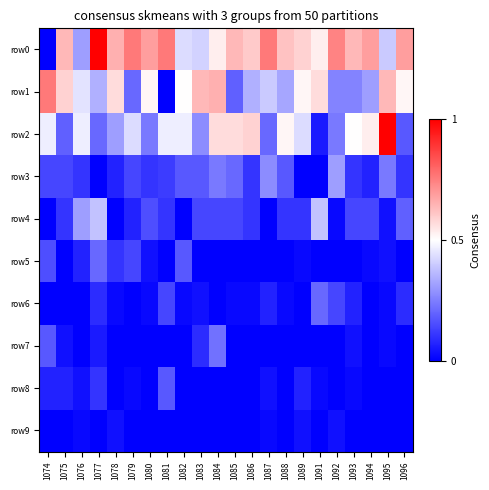

Reading left to right, extract all data points from this chart.

row0: 1074=0.0	1075=0.6	1076=0.3	1077=1.0	1078=0.7	1079=0.8	1080=0.7	1081=0.8	1082=0.4	1083=0.4	1084=0.5	1085=0.6	1086=0.6	1087=0.8	1088=0.6	1089=0.6	1091=0.5	1092=0.7	1093=0.6	1094=0.7	1095=0.4	1096=0.7
row1: 1074=0.8	1075=0.6	1076=0.4	1077=0.3	1078=0.6	1079=0.2	1080=0.5	1081=0.0	1082=0.5	1083=0.6	1084=0.7	1085=0.2	1086=0.3	1087=0.4	1088=0.3	1089=0.5	1091=0.6	1092=0.3	1093=0.3	1094=0.3	1095=0.6	1096=0.5
row2: 1074=0.5	1075=0.2	1076=0.5	1077=0.2	1078=0.3	1079=0.4	1080=0.2	1081=0.5	1082=0.5	1083=0.3	1084=0.6	1085=0.6	1086=0.6	1087=0.2	1088=0.5	1089=0.4	1091=0.1	1092=0.2	1093=0.5	1094=0.5	1095=1.0	1096=0.2
row3: 1074=0.1	1075=0.1	1076=0.1	1077=0.0	1078=0.1	1079=0.1	1080=0.1	1081=0.1	1082=0.2	1083=0.2	1084=0.2	1085=0.2	1086=0.1	1087=0.3	1088=0.2	1089=0.0	1091=0.0	1092=0.3	1093=0.1	1094=0.1	1095=0.2	1096=0.1
row4: 1074=0.0	1075=0.1	1076=0.3	1077=0.4	1078=0.0	1079=0.1	1080=0.2	1081=0.1	1082=0.0	1083=0.1	1084=0.1	1085=0.1	1086=0.1	1087=0.0	1088=0.1	1089=0.1	1091=0.4	1092=0.0	1093=0.1	1094=0.1	1095=0.0	1096=0.2
row5: 1074=0.2	1075=0.0	1076=0.1	1077=0.2	1078=0.1	1079=0.1	1080=0.0	1081=0.0	1082=0.2	1083=0.0	1084=0.0	1085=0.0	1086=0.0	1087=0.0	1088=0.0	1089=0.0	1091=0.0	1092=0.0	1093=0.0	1094=0.0	1095=0.0	1096=0.0
row6: 1074=0.0	1075=0.0	1076=0.0	1077=0.1	1078=0.0	1079=0.0	1080=0.0	1081=0.1	1082=0.0	1083=0.0	1084=0.0	1085=0.0	1086=0.0	1087=0.1	1088=0.0	1089=0.0	1091=0.2	1092=0.1	1093=0.1	1094=0.0	1095=0.0	1096=0.1
row7: 1074=0.2	1075=0.0	1076=0.0	1077=0.1	1078=0.0	1079=0.0	1080=0.0	1081=0.0	1082=0.0	1083=0.1	1084=0.2	1085=0.0	1086=0.0	1087=0.0	1088=0.0	1089=0.0	1091=0.0	1092=0.0	1093=0.0	1094=0.0	1095=0.0	1096=0.0
row8: 1074=0.1	1075=0.1	1076=0.0	1077=0.1	1078=0.0	1079=0.0	1080=0.0	1081=0.2	1082=0.0	1083=0.0	1084=0.0	1085=0.0	1086=0.0	1087=0.0	1088=0.0	1089=0.1	1091=0.0	1092=0.0	1093=0.0	1094=0.0	1095=0.0	1096=0.0
row9: 1074=0.0	1075=0.0	1076=0.0	1077=0.0	1078=0.0	1079=0.0	1080=0.0	1081=0.0	1082=0.0	1083=0.0	1084=0.0	1085=0.0	1086=0.0	1087=0.0	1088=0.0	1089=0.0	1091=0.0	1092=0.0	1093=0.0	1094=0.0	1095=0.0	1096=0.0